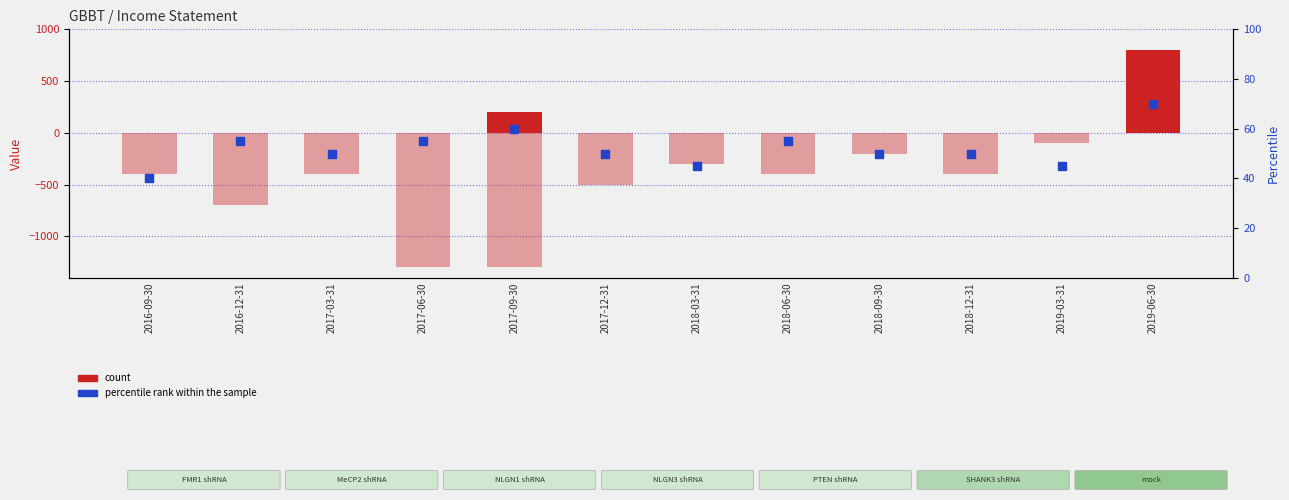

Which series has the largest total across all categories?

count